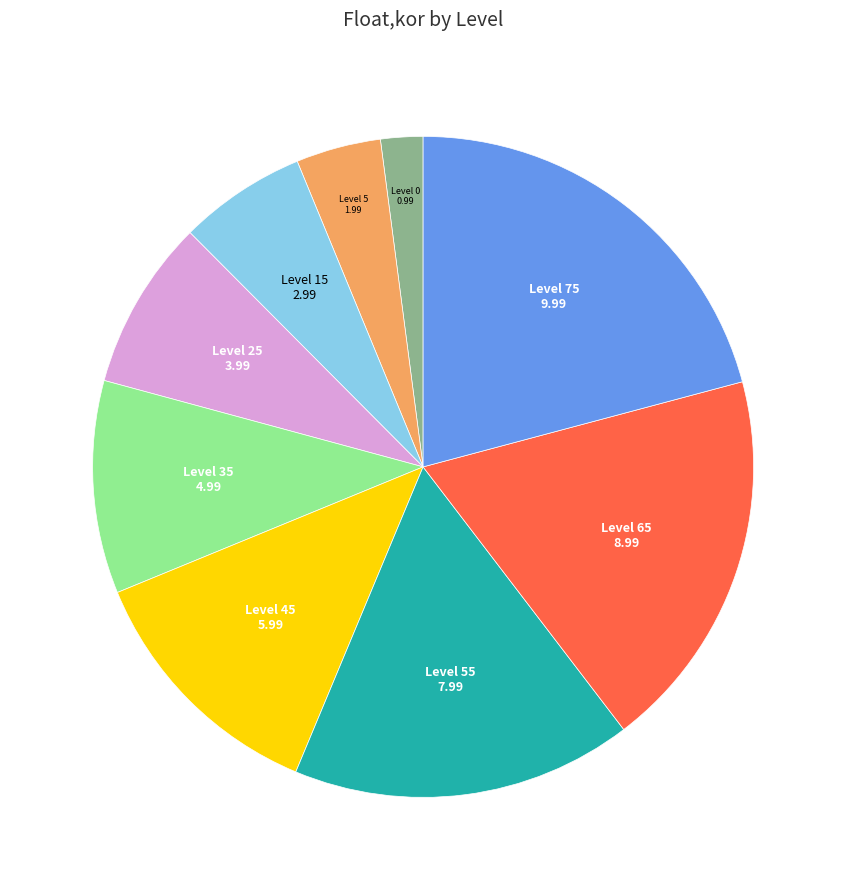

What is the ratio of the value at Level 65 to the value at Level 35?

1.8